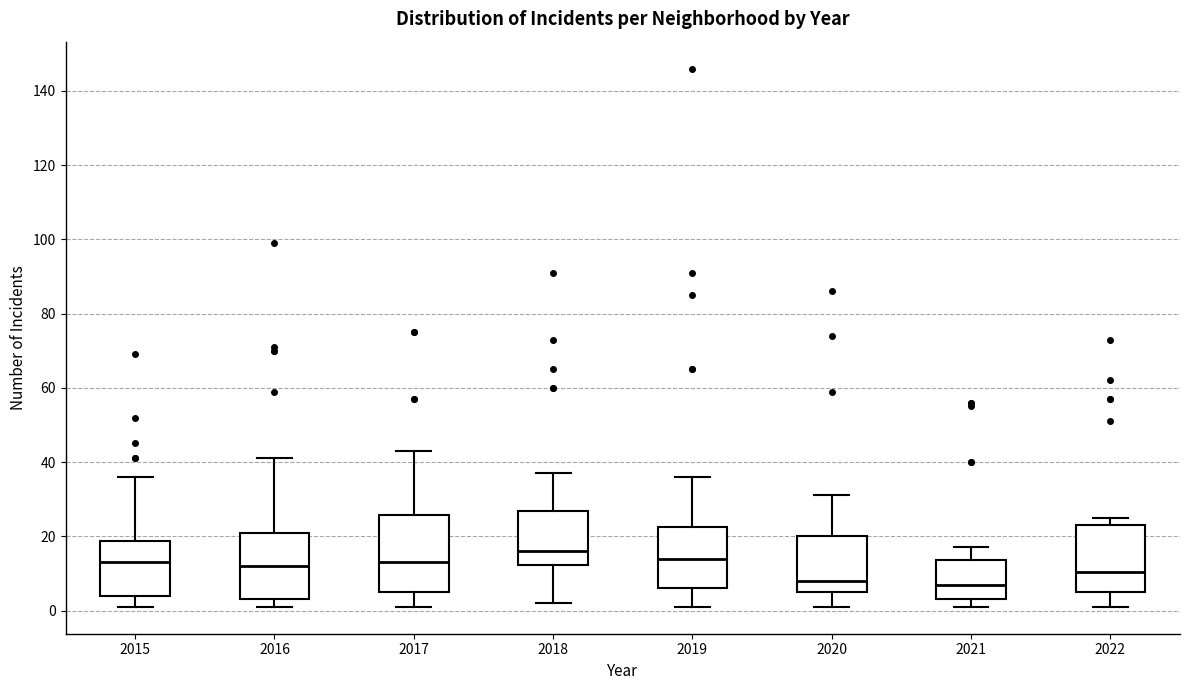

Reading left to right, read every box against the y-axis: the position of its median line, the range the box covers, and the ends of its whiskers. The values are not printed on the chart, so give them approximately, as read against the axis.

2015: median 14, box 4 to 18, whiskers 2 to 36
2016: median 12, box 4 to 22, whiskers 2 to 42
2017: median 14, box 6 to 26, whiskers 2 to 44
2018: median 16, box 12 to 26, whiskers 2 to 38
2019: median 14, box 6 to 22, whiskers 2 to 36
2020: median 8, box 6 to 20, whiskers 2 to 32
2021: median 8, box 4 to 14, whiskers 2 to 18
2022: median 10, box 6 to 24, whiskers 2 to 26